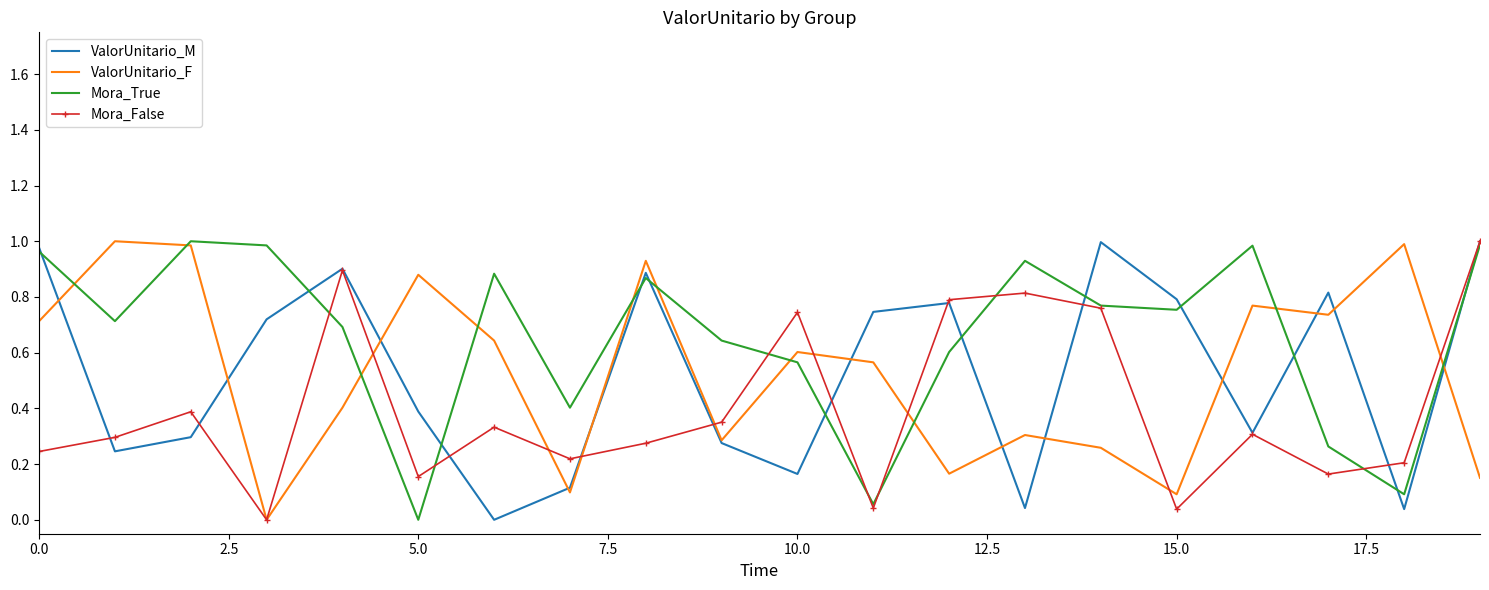

Which series has the largest total across all categories?

Mora_True